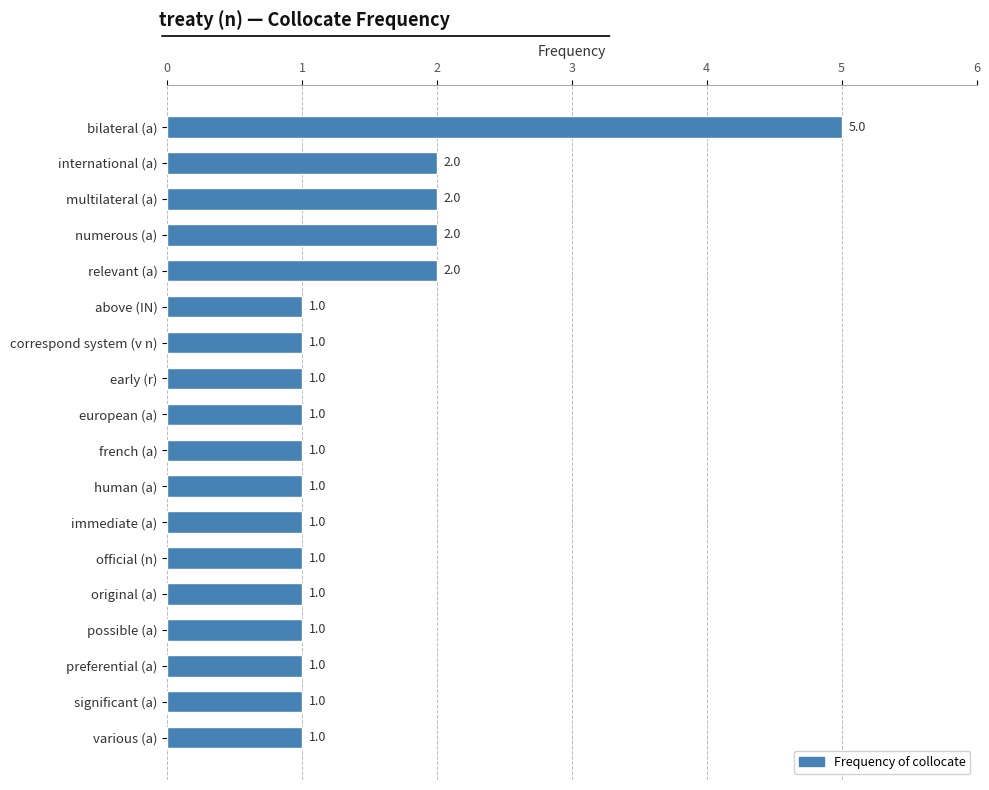

What is the sum of all values?

26